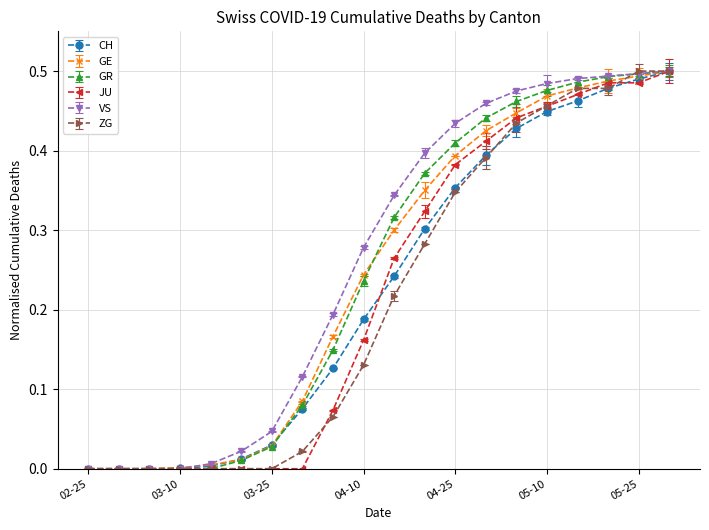

How many categories are shown in the chart?

20